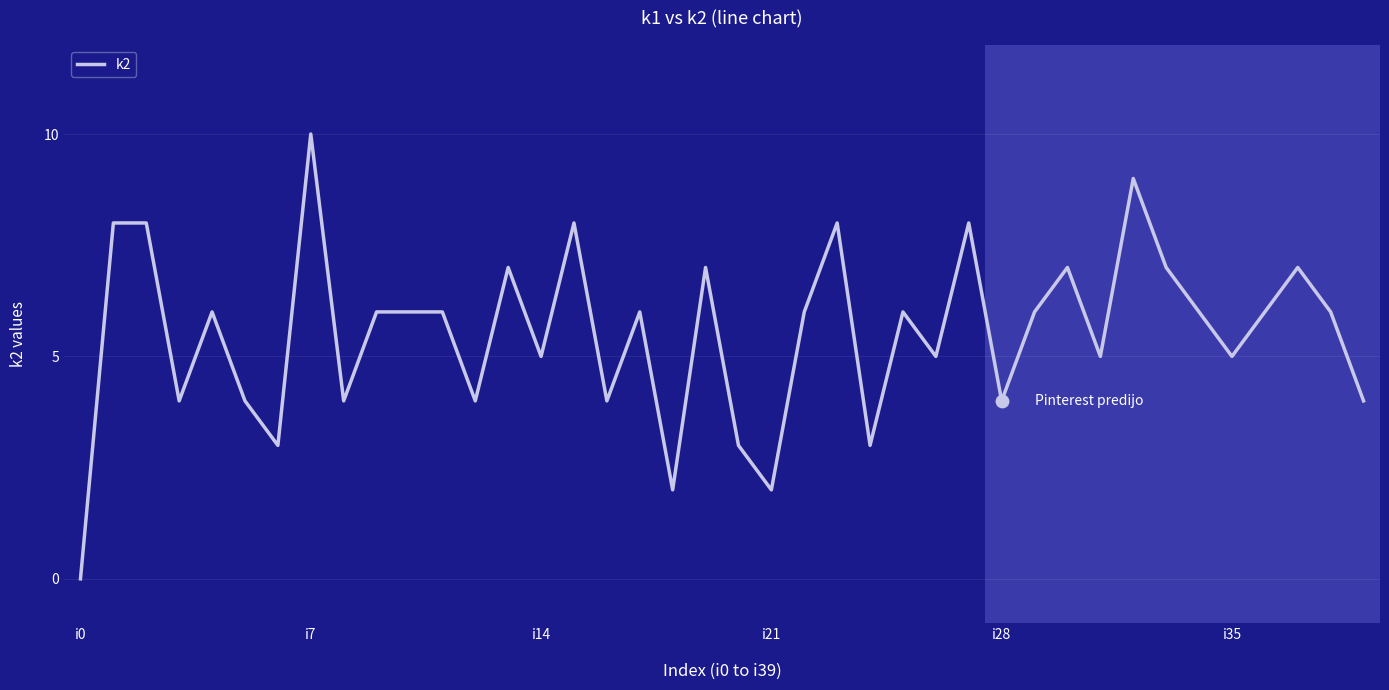

Which has a higher value, 10 or 6?

10